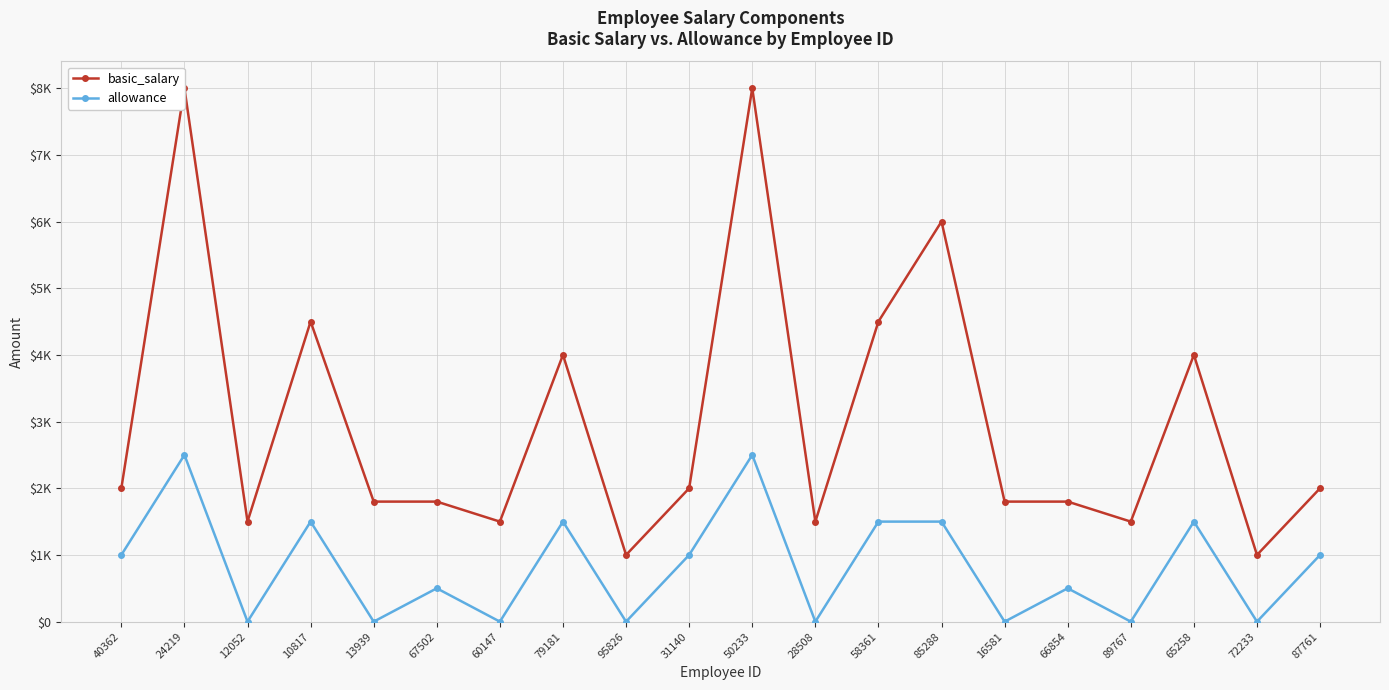

What is the value of the basic_salary point at the 6th from the left?

1800